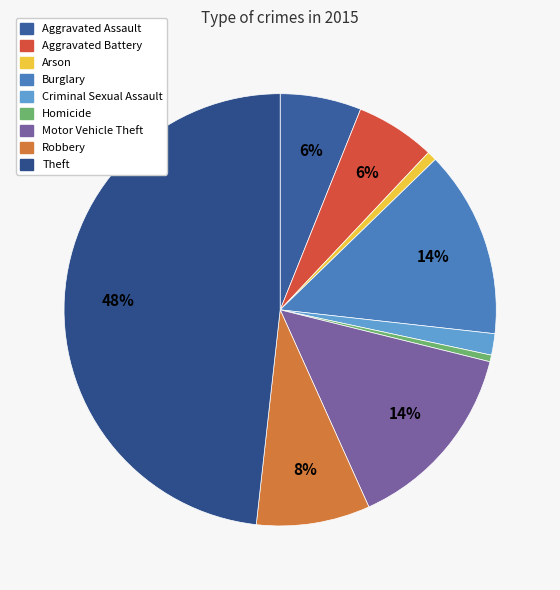

To the nearest percent, what is the difference between the largest and smallest slice percentages?

48%